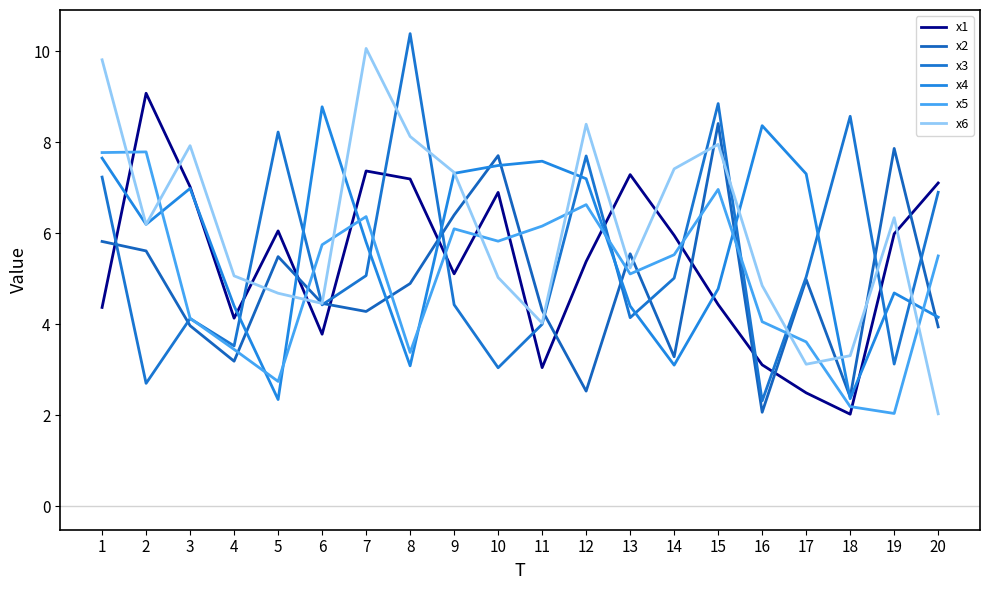

How many times do x4 and x1 cross each other?

9